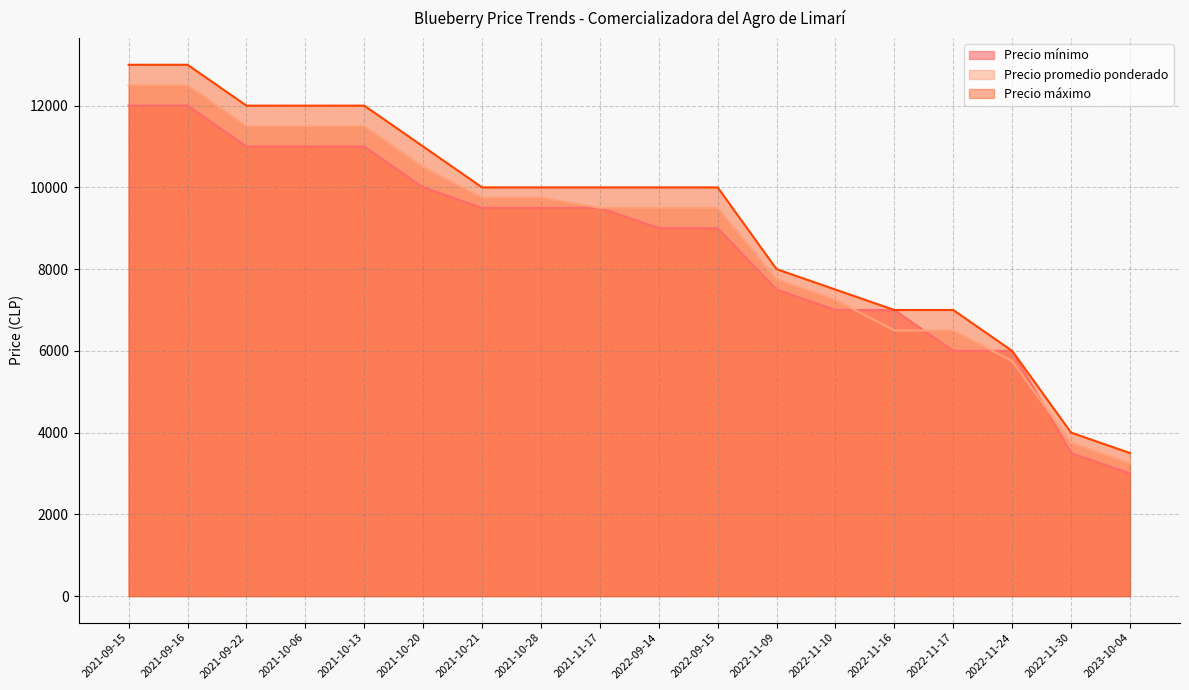

What is the label of the 3rd point from the left?

2021-09-22